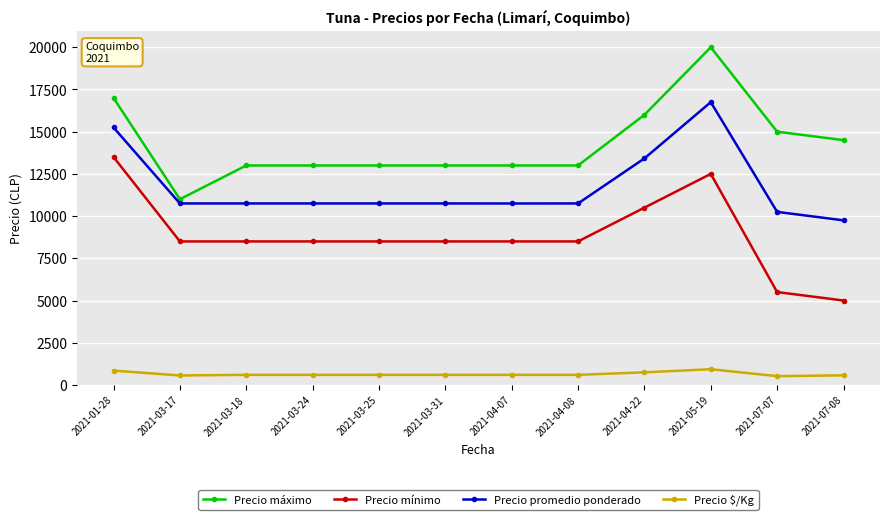

True or false: Precio $/Kg and Precio máximo intersect in this chart.

False